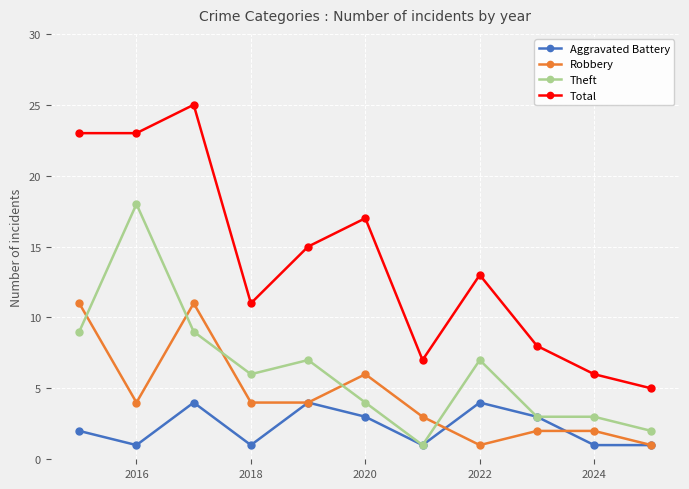

In Total, how many points are higher than both neighbors (excluding endpoints)?

3